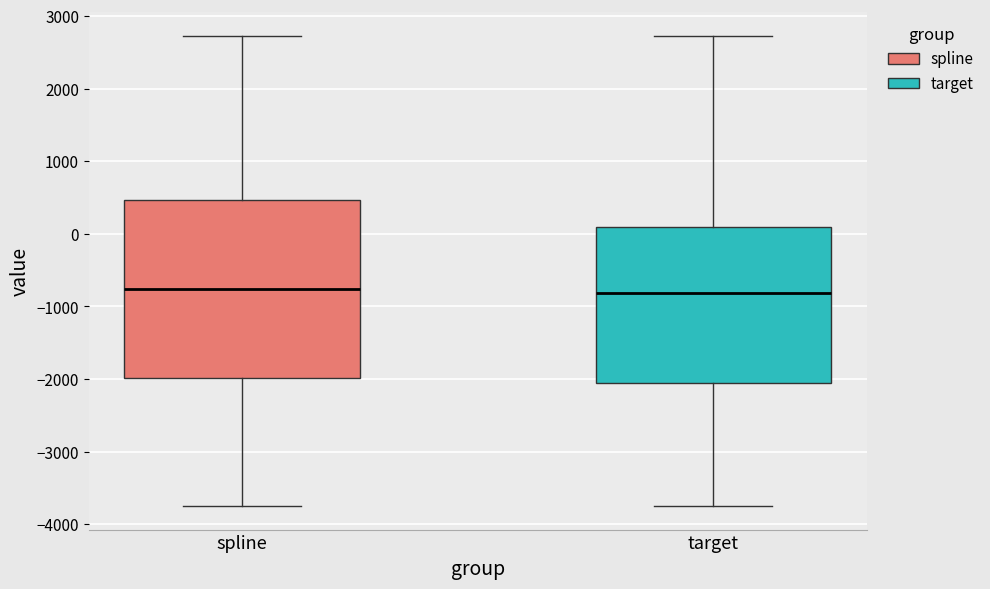

Where is the upper edge of the box for target on the y-axis? The values are not printed on the chart, so give them approximately, as read against the axis.

100